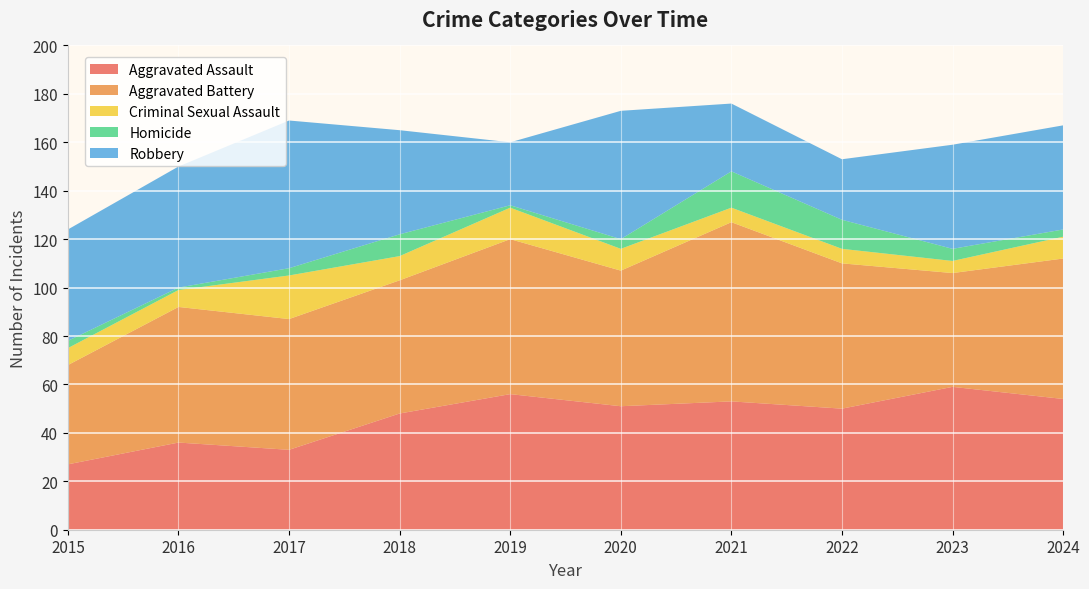

Reading left to right, list all the values displayed in this chart.

Aggravated Assault: 2015=27	2016=36	2017=33	2018=48	2019=56	2020=51	2021=53	2022=50	2023=59	2024=54
Aggravated Battery: 2015=41	2016=56	2017=54	2018=55	2019=64	2020=56	2021=74	2022=60	2023=47	2024=58
Criminal Sexual Assault: 2015=7	2016=7	2017=18	2018=10	2019=13	2020=9	2021=6	2022=6	2023=5	2024=9
Homicide: 2015=3	2016=1	2017=3	2018=9	2019=1	2020=4	2021=15	2022=12	2023=5	2024=3
Robbery: 2015=46	2016=50	2017=61	2018=43	2019=26	2020=53	2021=28	2022=25	2023=43	2024=43